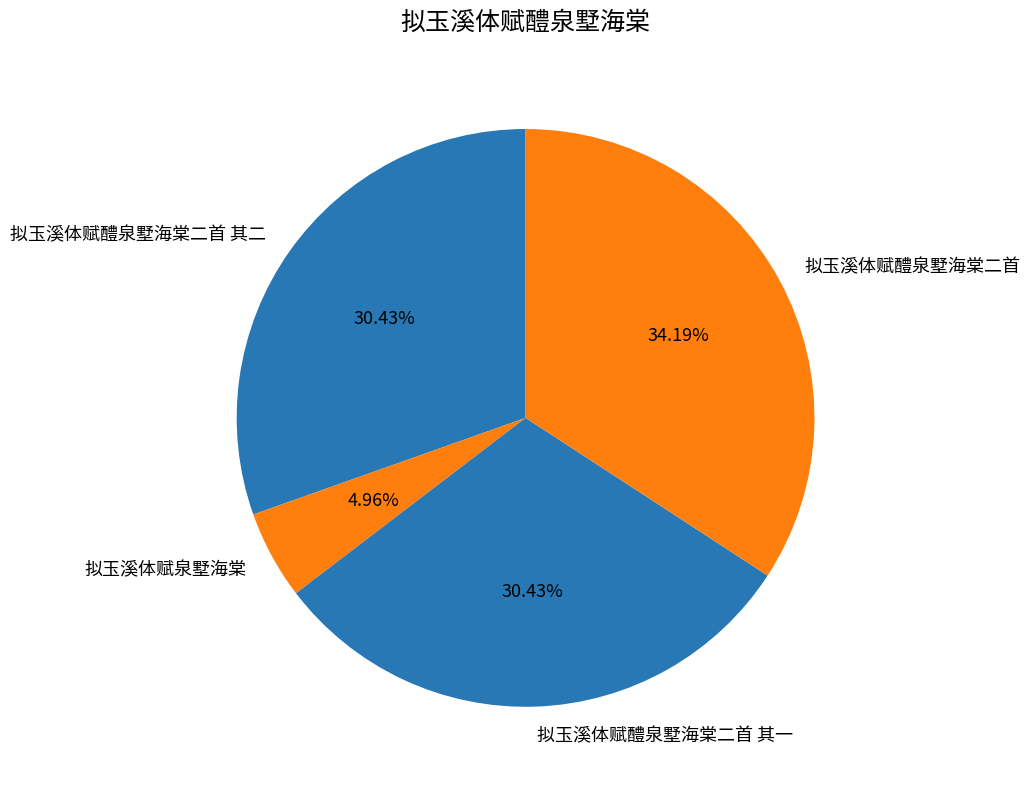

To the nearest percent, what percentage of the pie is 拟玉溪体赋醴泉墅海棠二首 其二?

30%